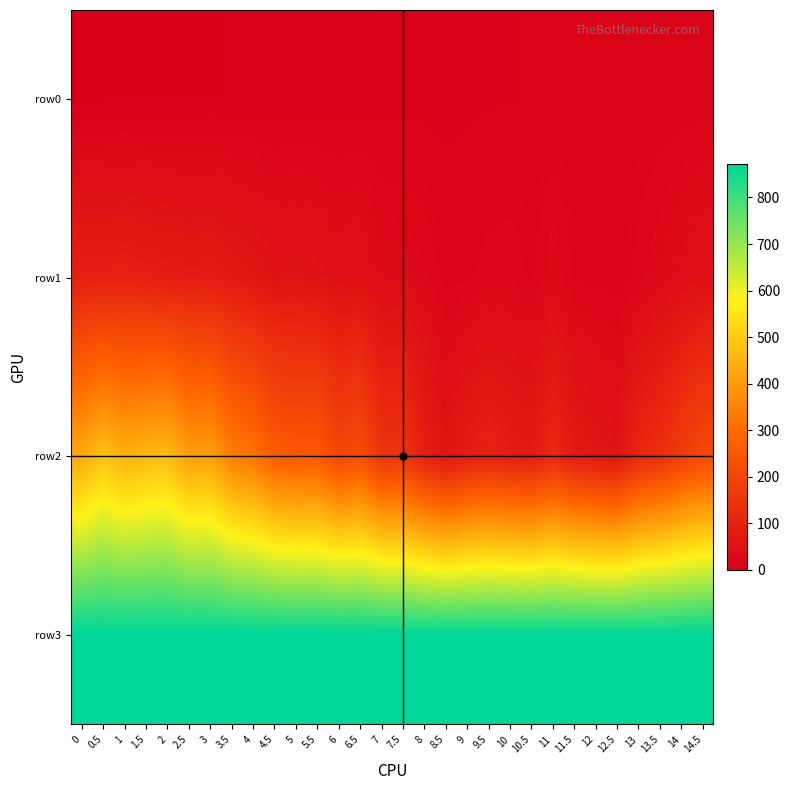

Which series changed the most between 11.5 and 12.5?

row_2